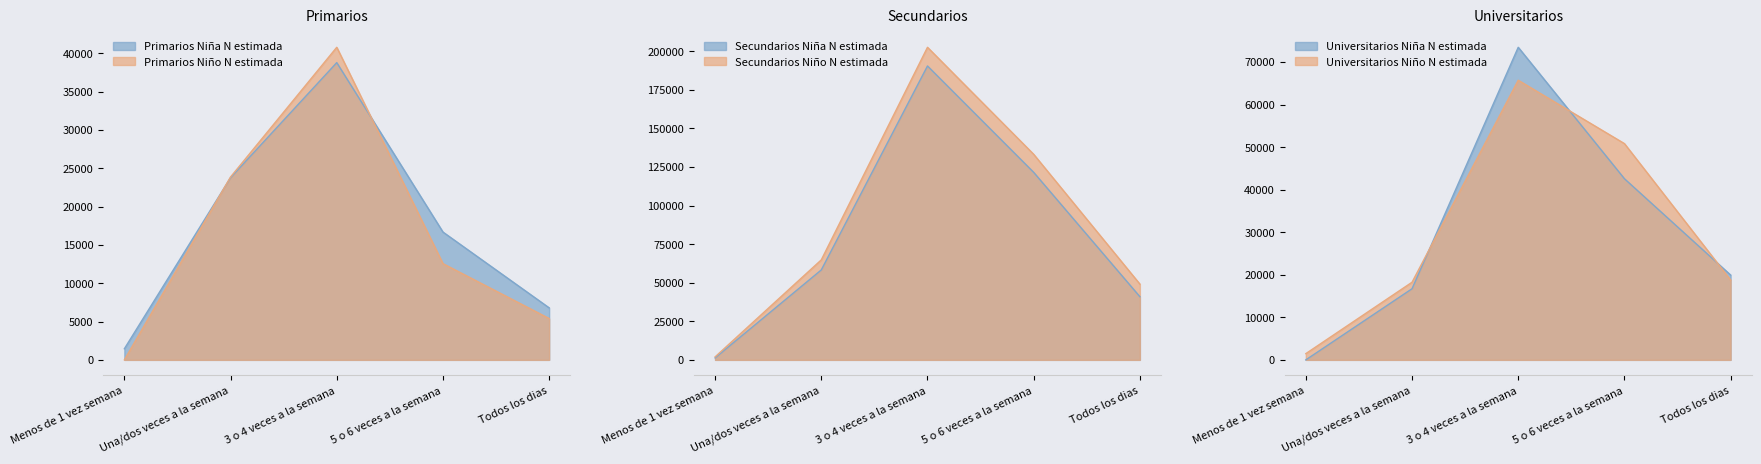

What is the label of the 2nd point from the right?

5 o 6 veces a la semana